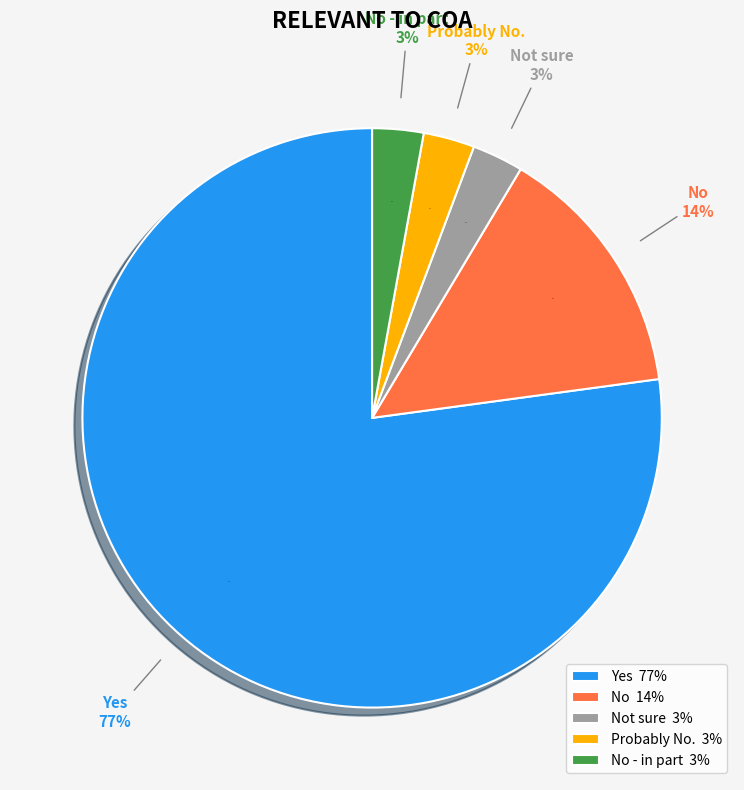

To the nearest percent, what is the combined percentage of Yes and No - in part?

80%